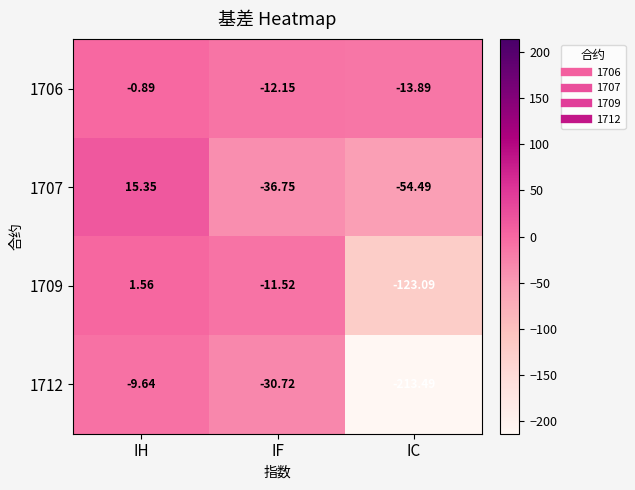

Which category has the highest value across all series?

IH